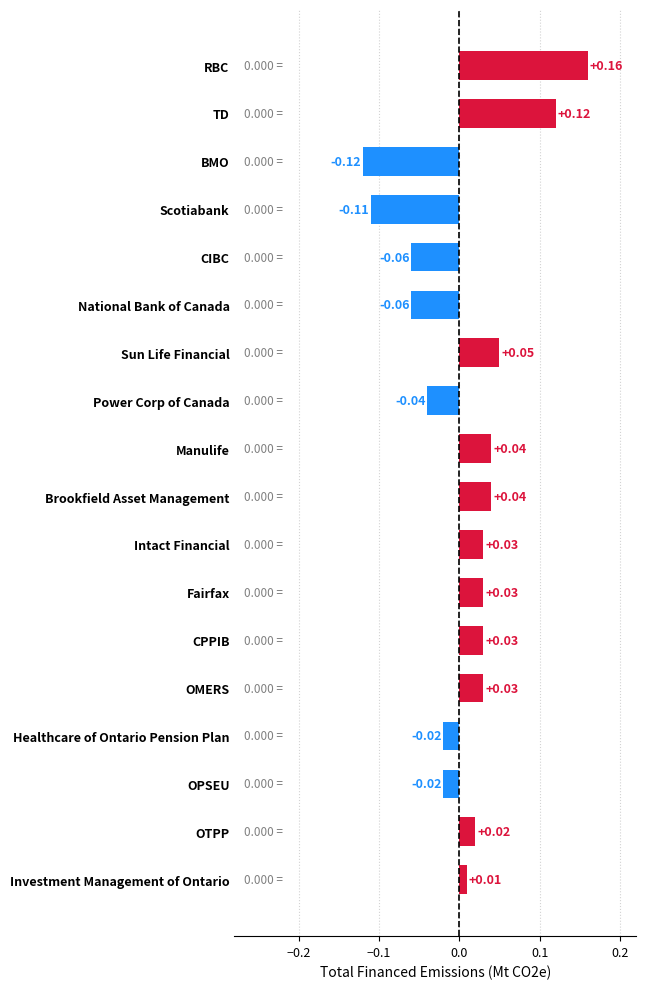

What is the difference between the maximum and minimum values?

0.3